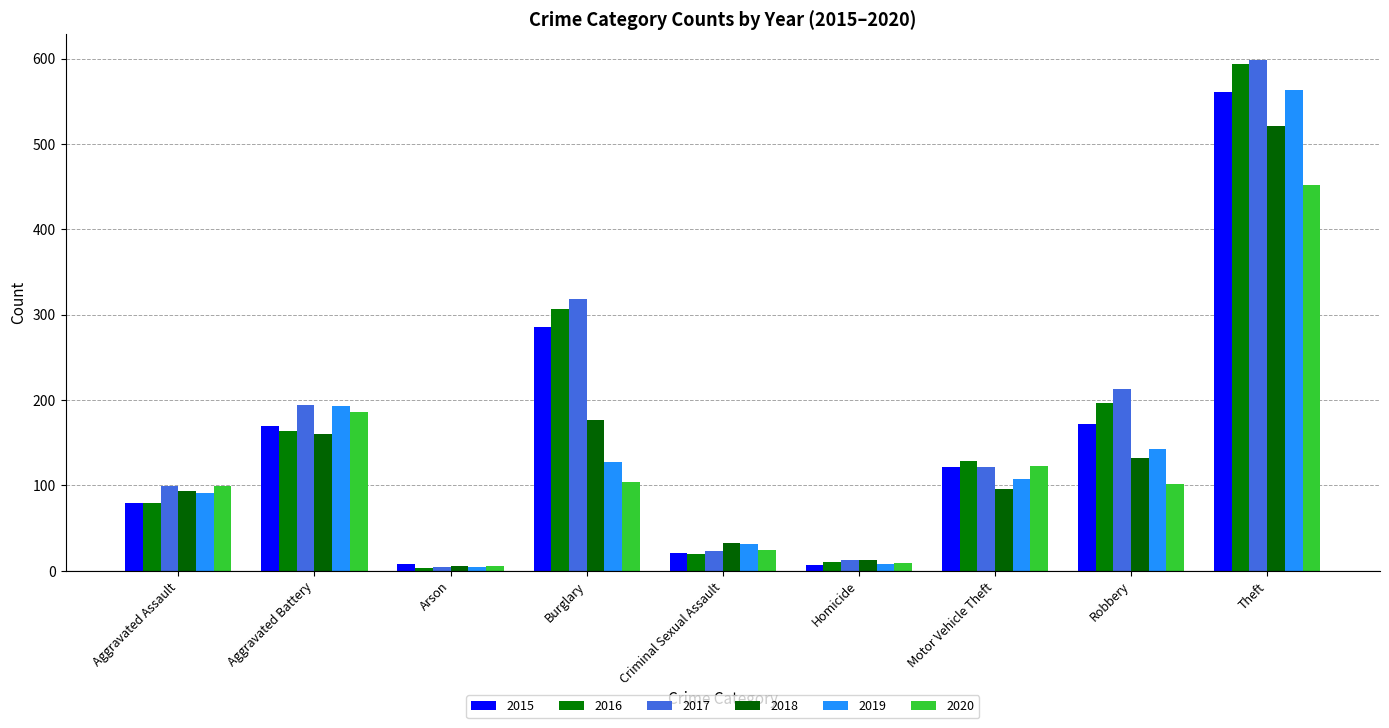

Rank the categories by 2020 value from lowest to highest.

Arson, Homicide, Criminal Sexual Assault, Aggravated Assault, Robbery, Burglary, Motor Vehicle Theft, Aggravated Battery, Theft